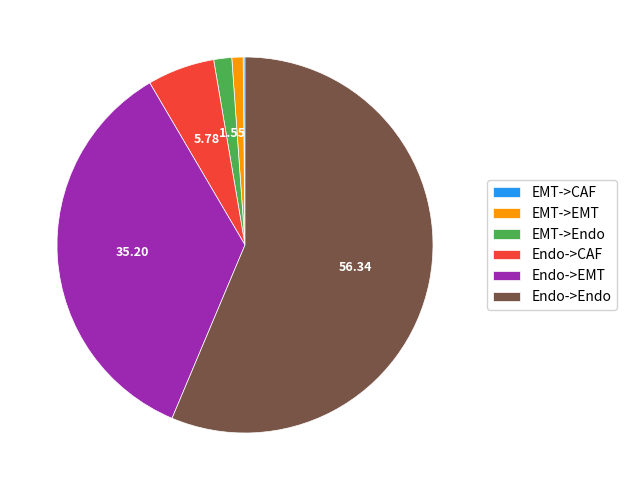

Combined, do EMT->EMT and Endo->Endo account for over 50%?

Yes